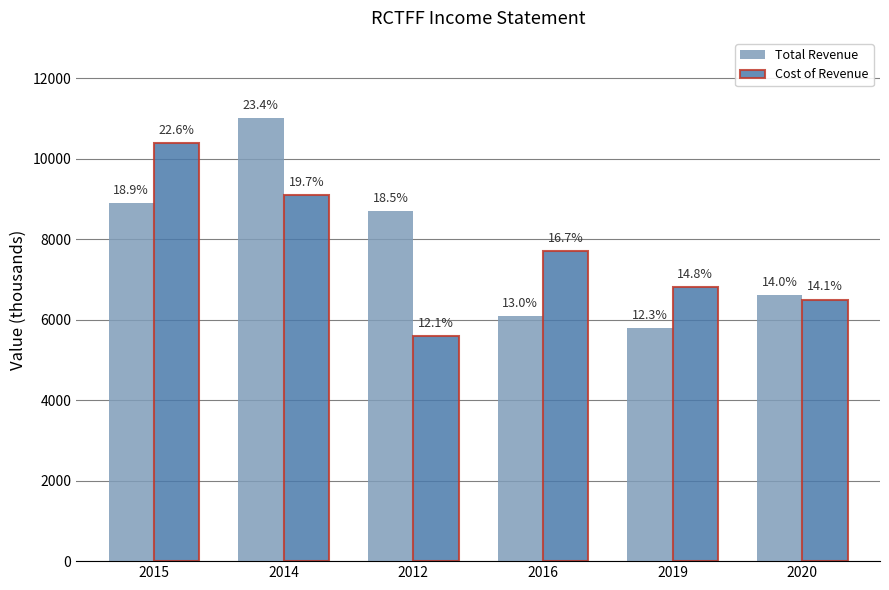

What is the label of the 1st bar from the right?

2020